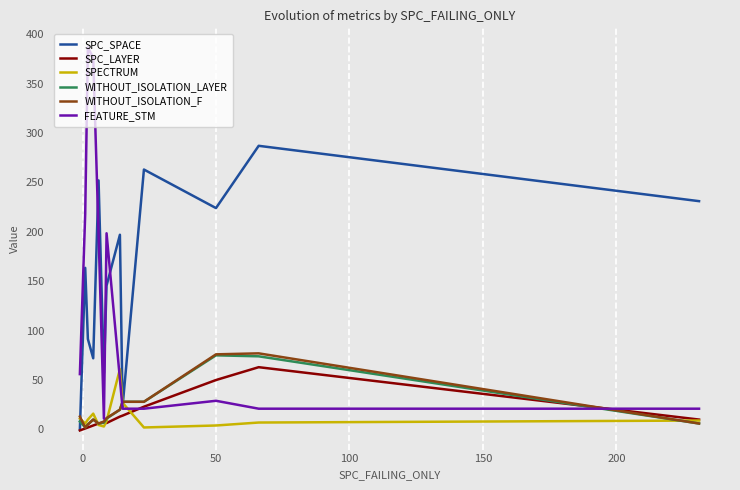

Which series has the largest range (max minus min)?

FEATURE_STM